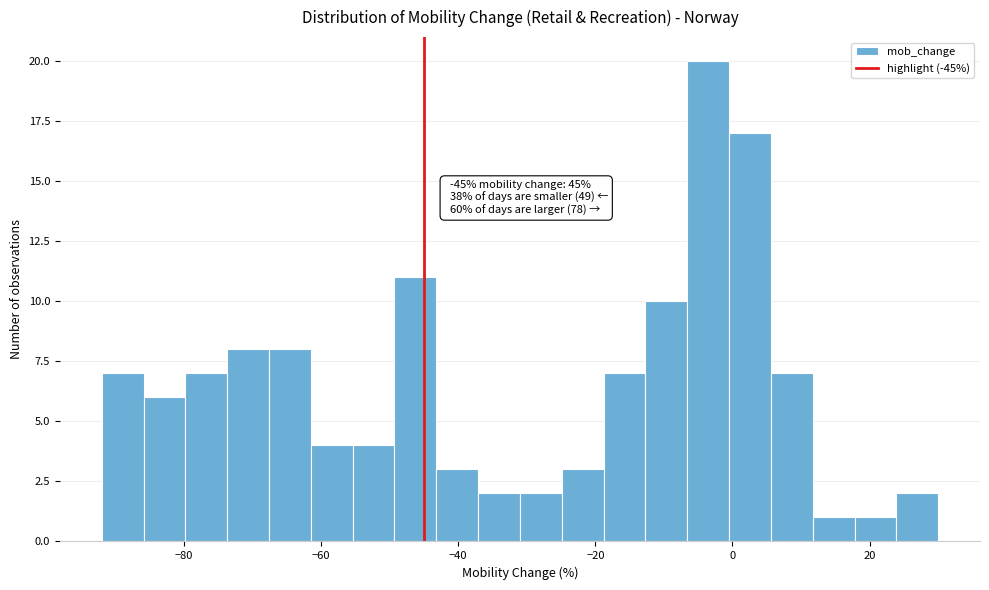

Around what value on the x-axis is the tallest bar? Give the approximate position of its centre, as read against the axis.

-4